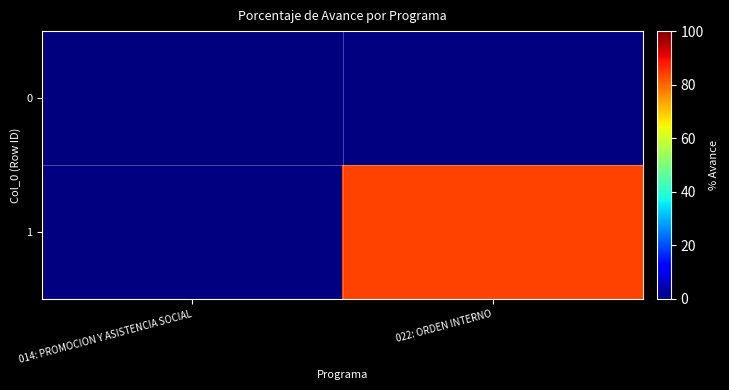

At which label does 0 reach its minimum?

014: PROMOCION Y ASISTENCIA SOCIAL